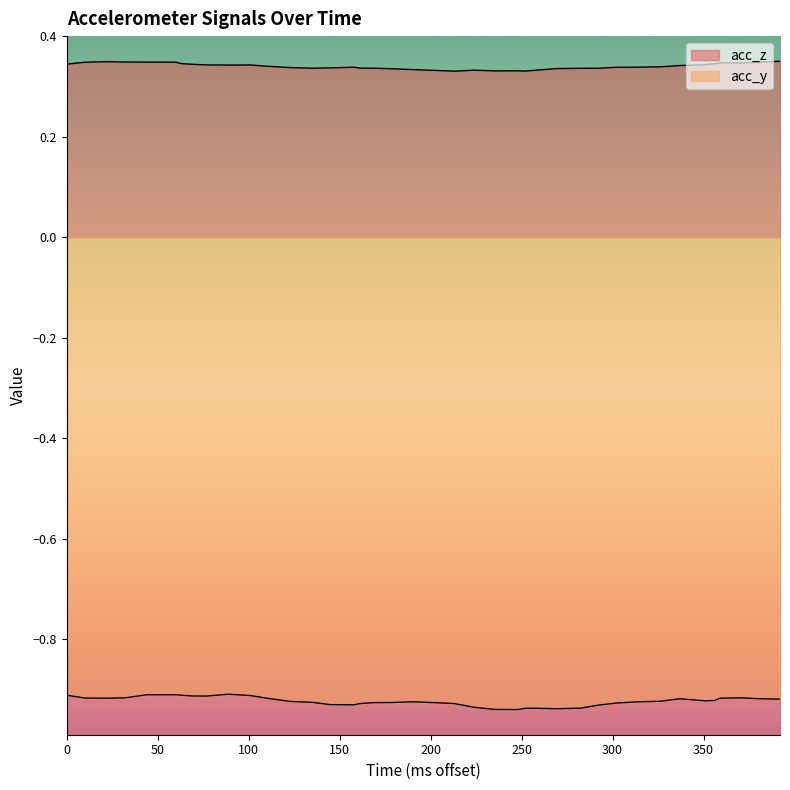

True or false: acc_y and acc_z intersect in this chart.

False